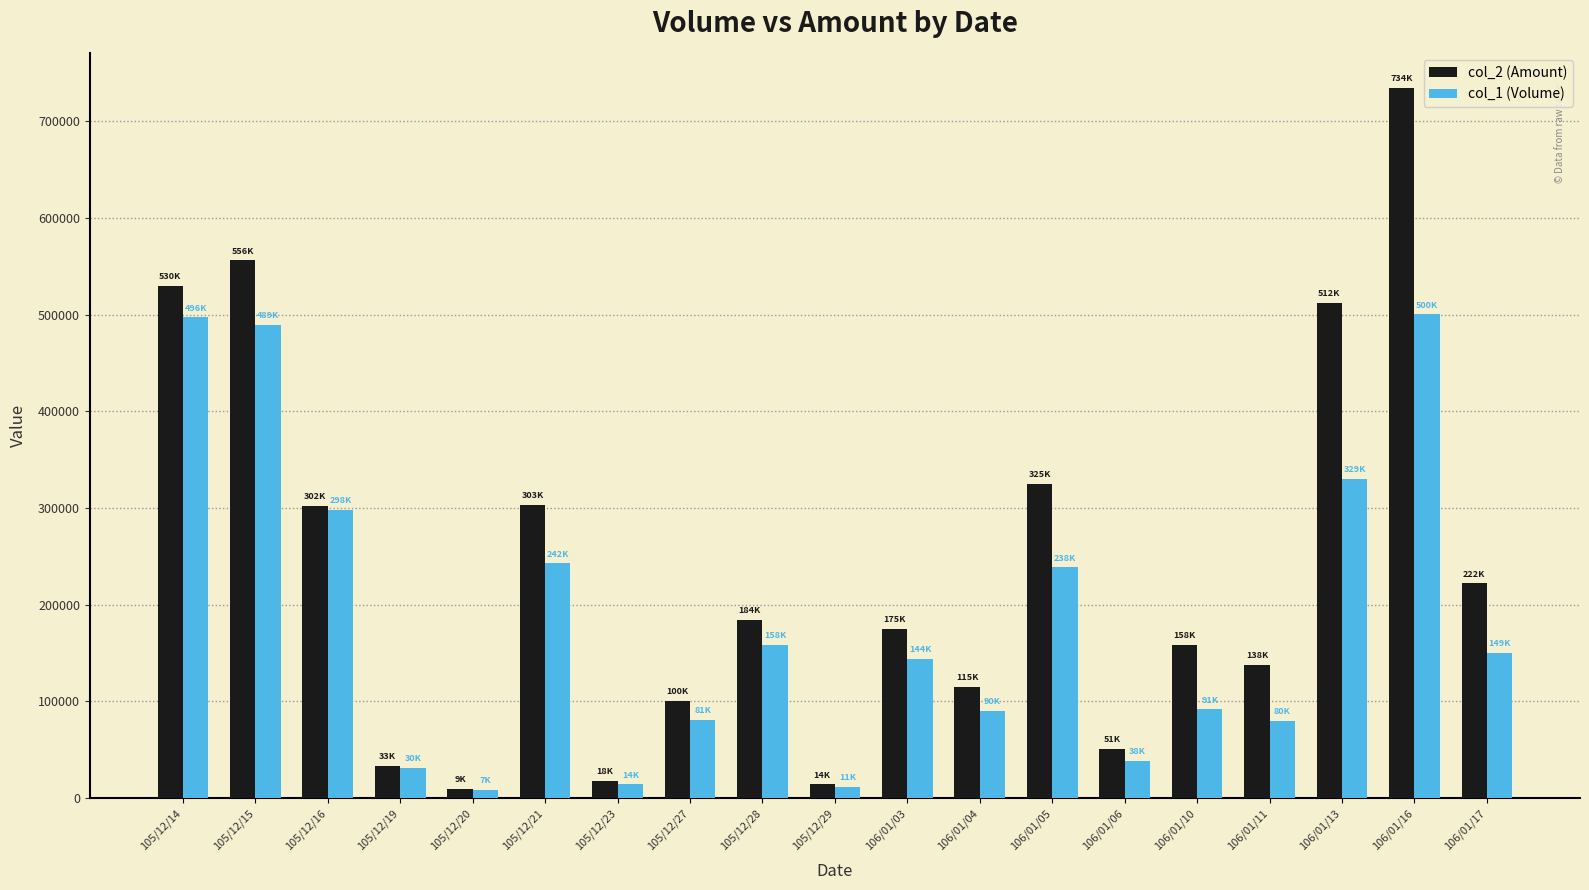

Count the number of data series in this chart.

2